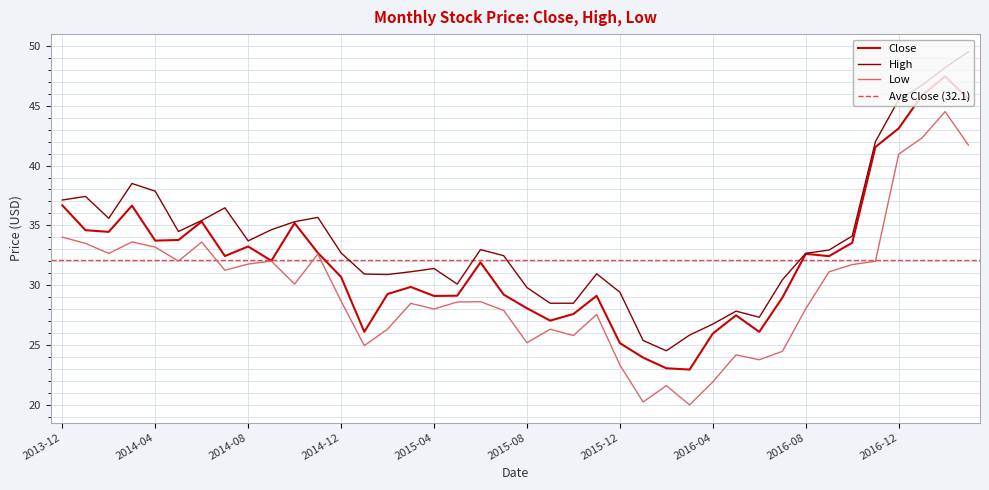

What value does the High series have at 2015-08?

29.8